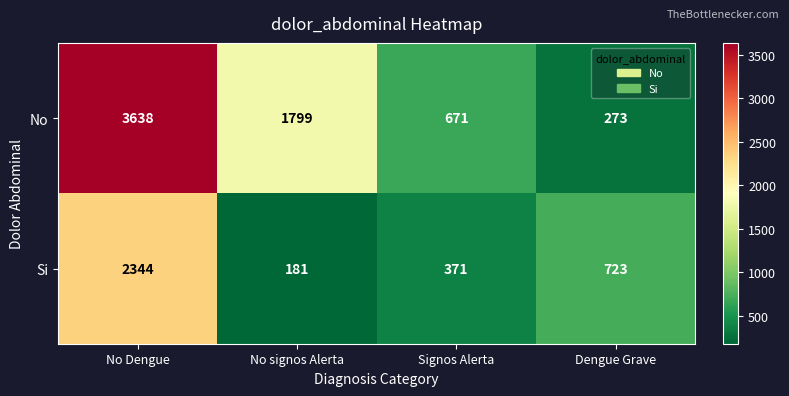

What is the highest value of the No series?

3638